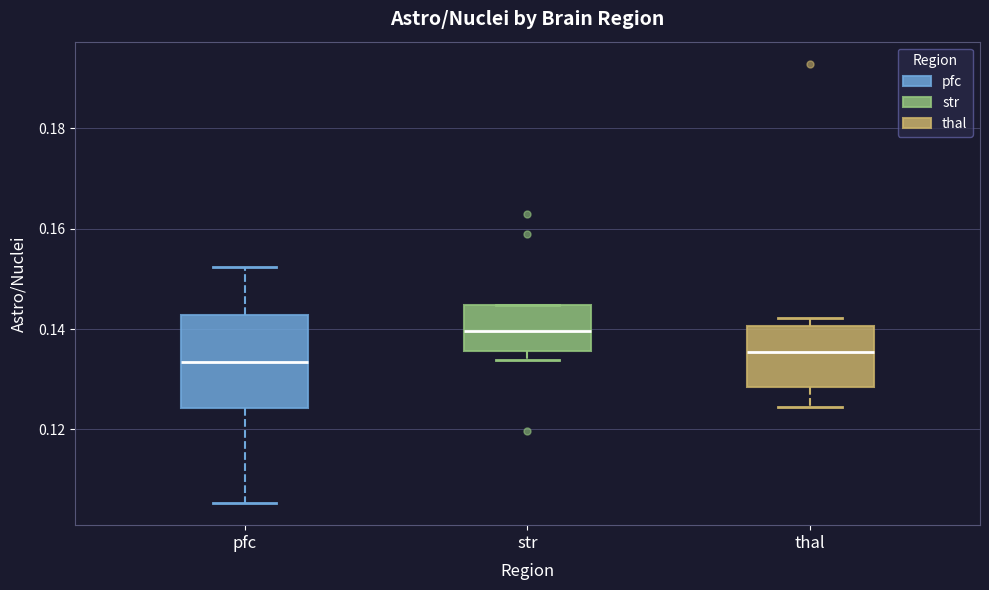

Which box has the lowest median line?

pfc